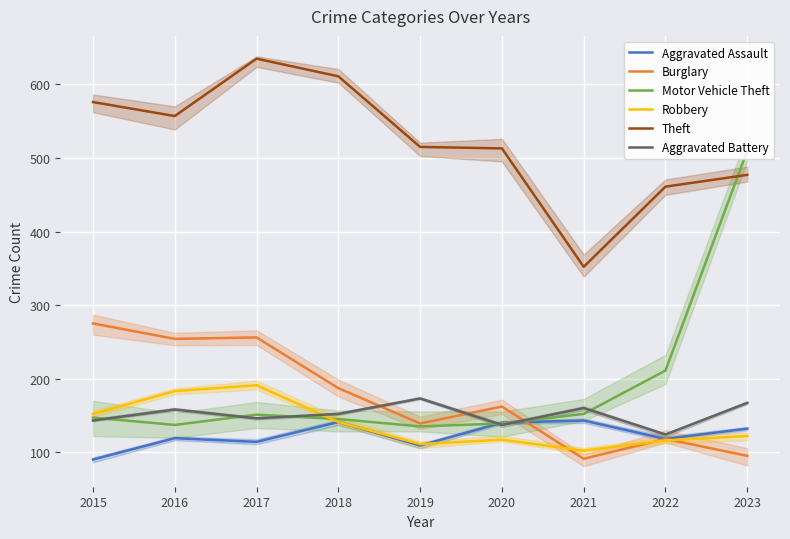

Rank the series by their maximum value, from lowest to highest.

Aggravated Assault, Aggravated Battery, Robbery, Burglary, Motor Vehicle Theft, Theft